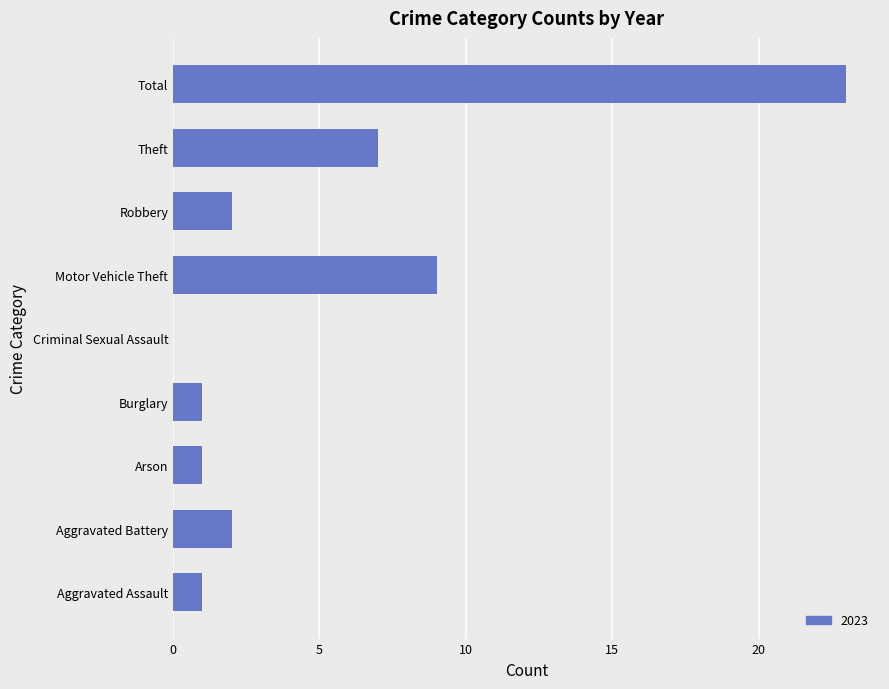

What is the sum of all values?

46